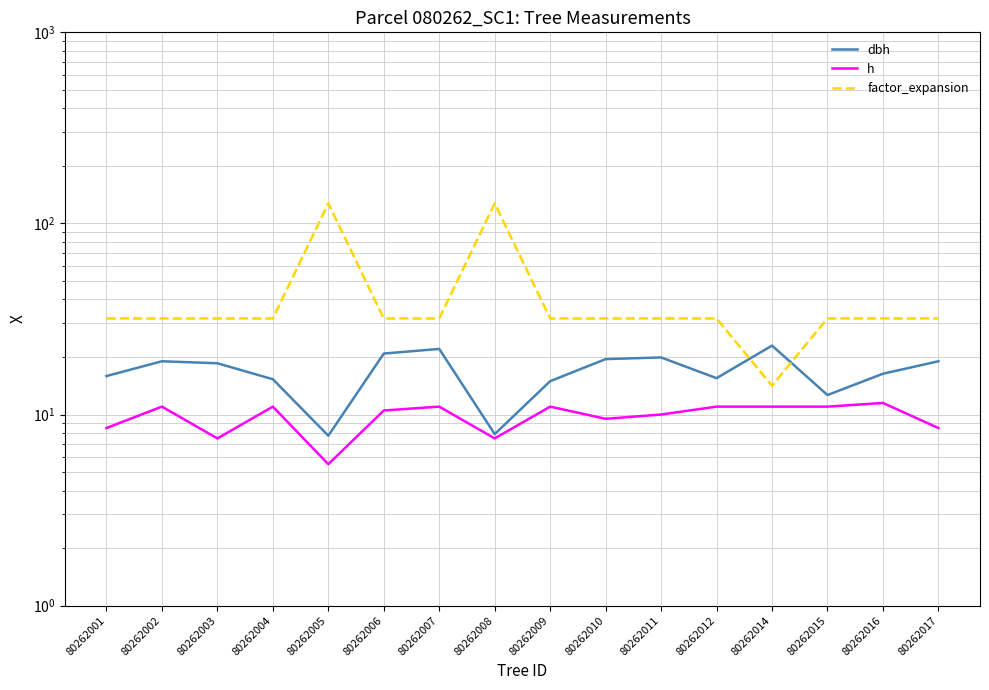

What is the total value across all series at 80262015?

55.5